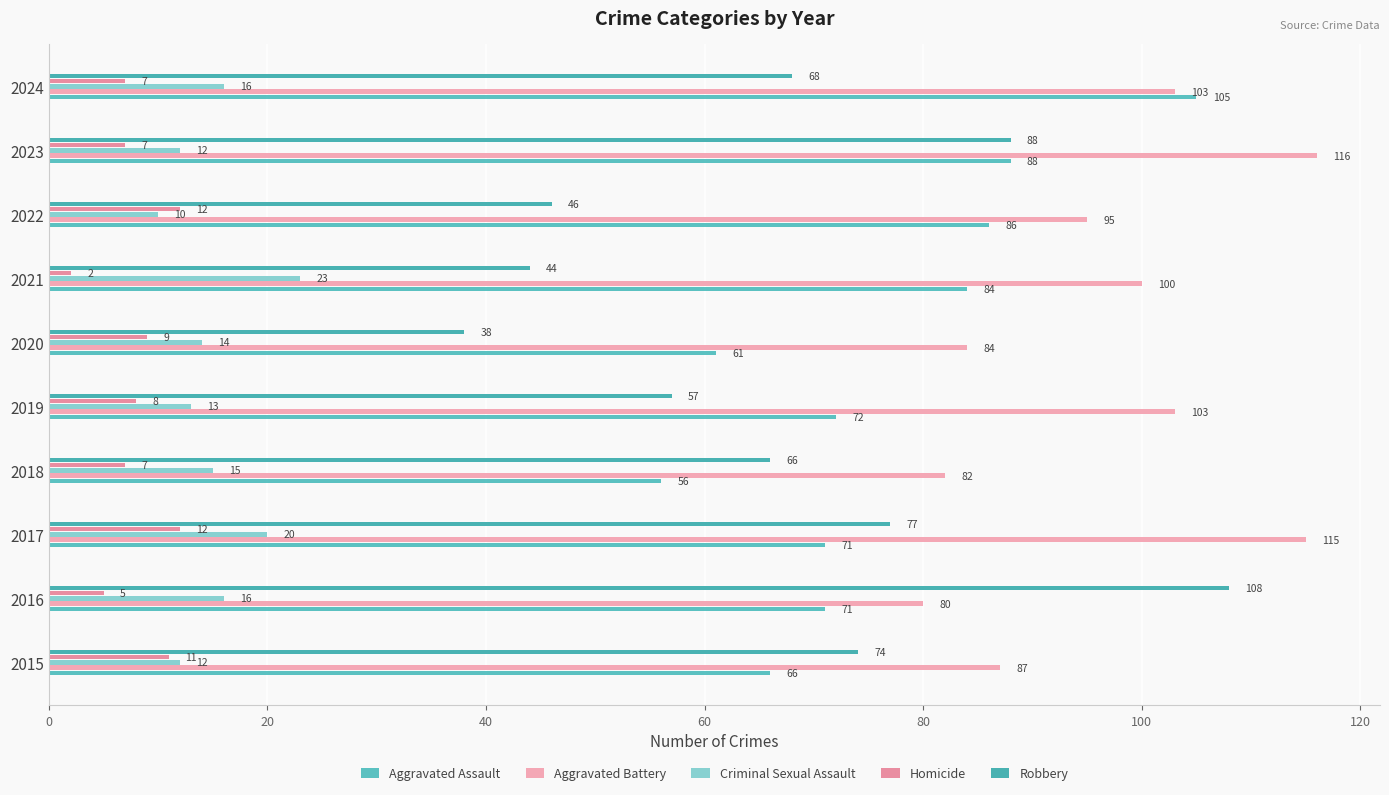

Count the number of data series in this chart.

5